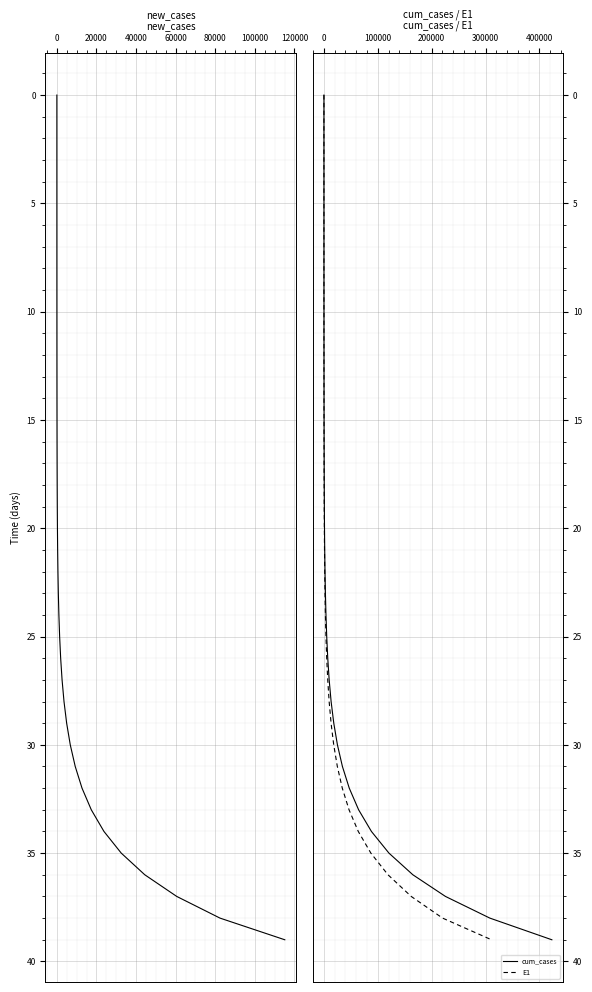

True or false: cum_cases and E1 cross at least once.

False